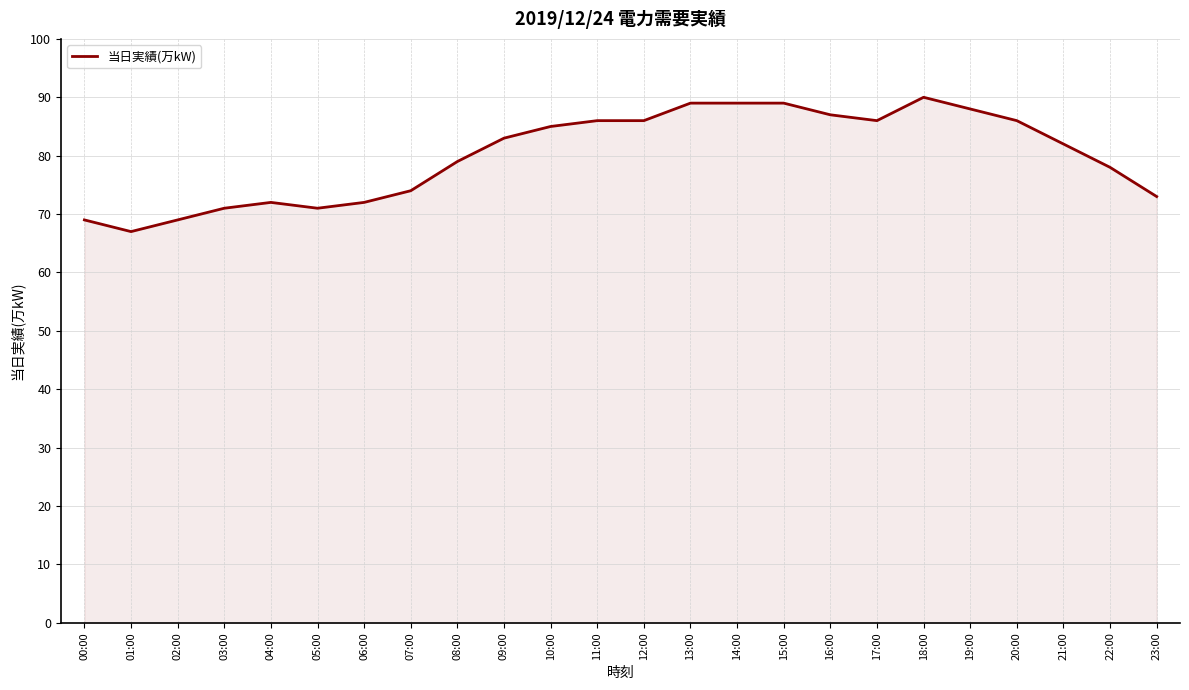

What is the sum of the values at 15:00 and 23:00?

162